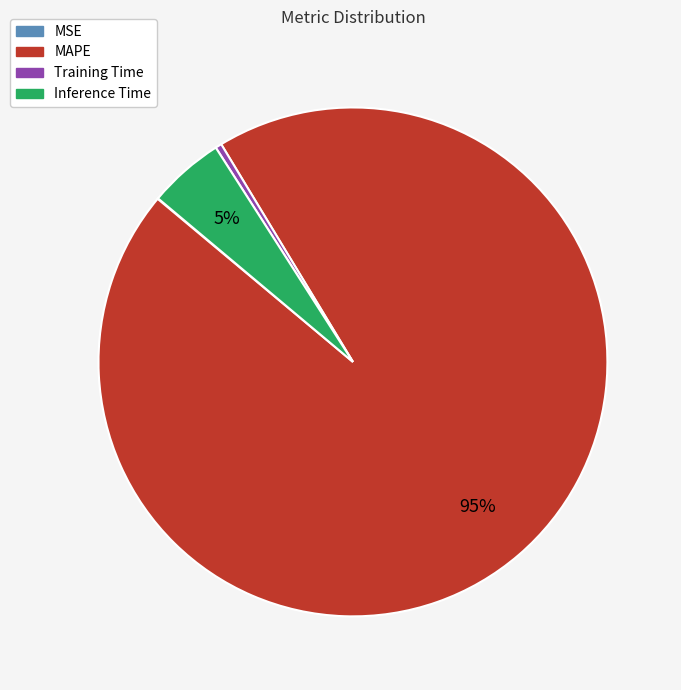

The Training Time slice represents 0% of the pie. True or false?

True